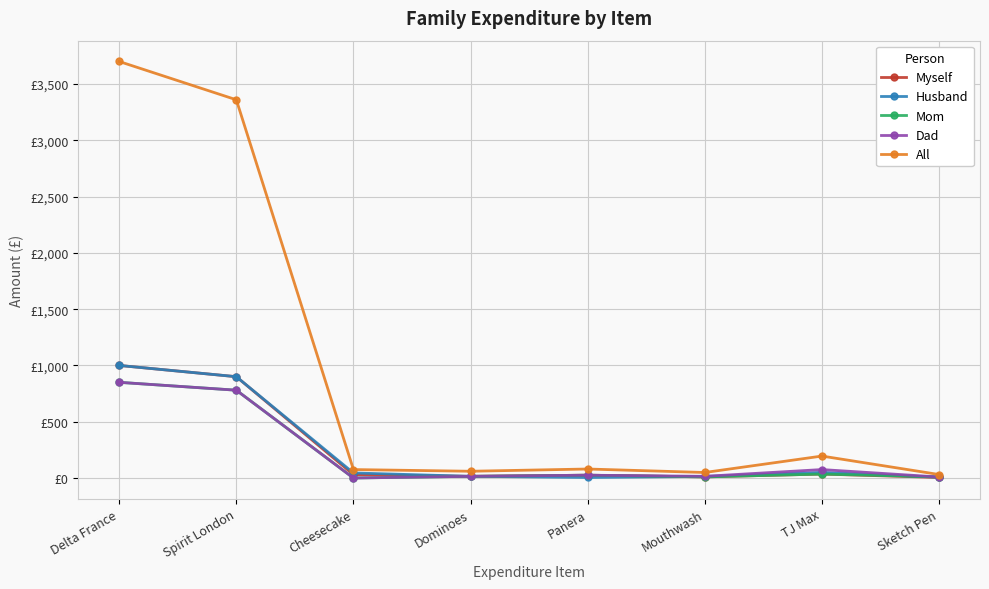

What are all the series names shown in the legend?

Myself, Husband, Mom, Dad, All